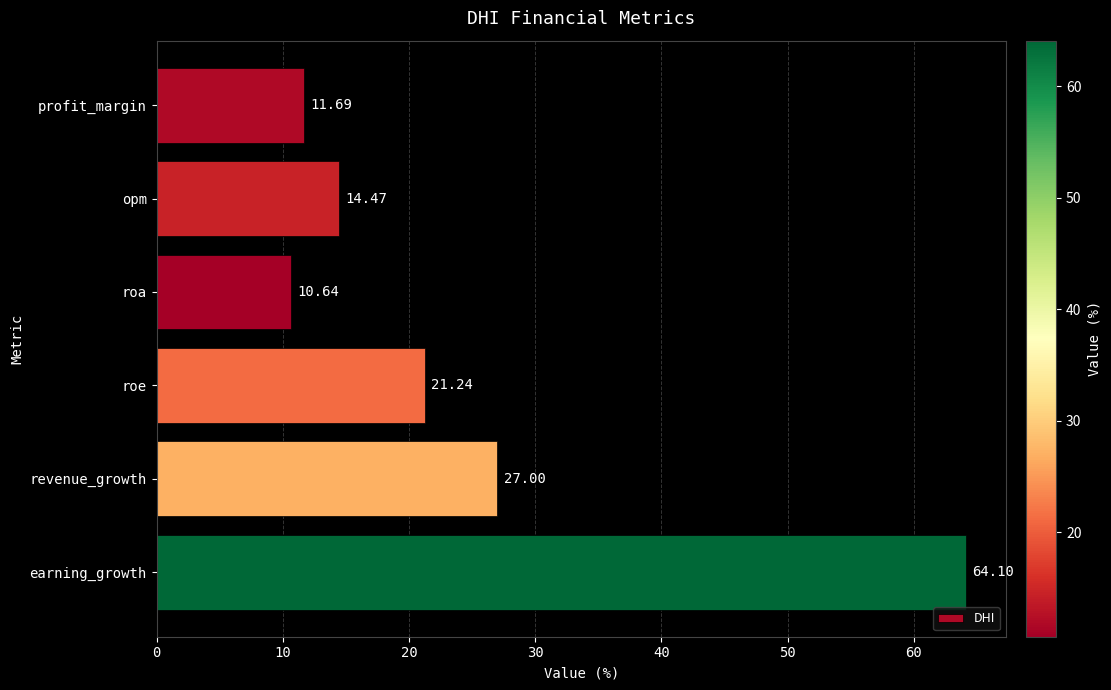

What is the change in value from profit_margin to revenue_growth?

+15.3